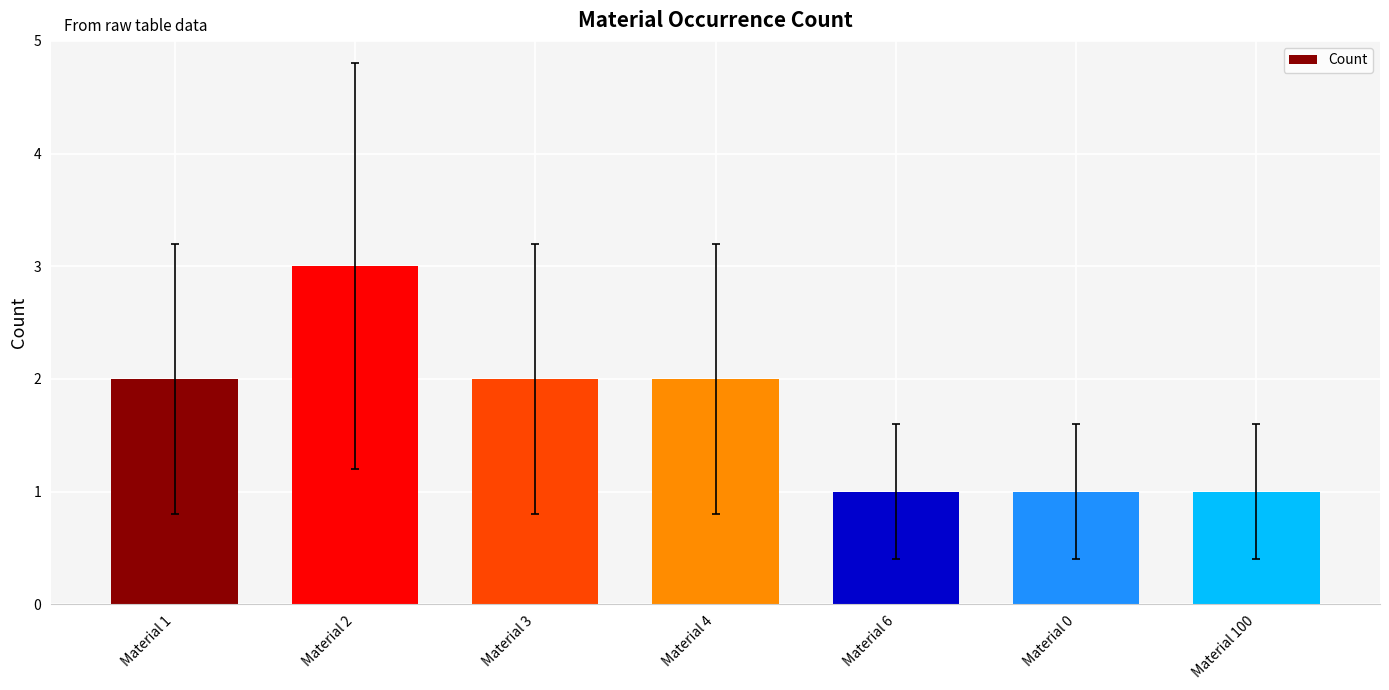

What position from the right is Material 0?

2